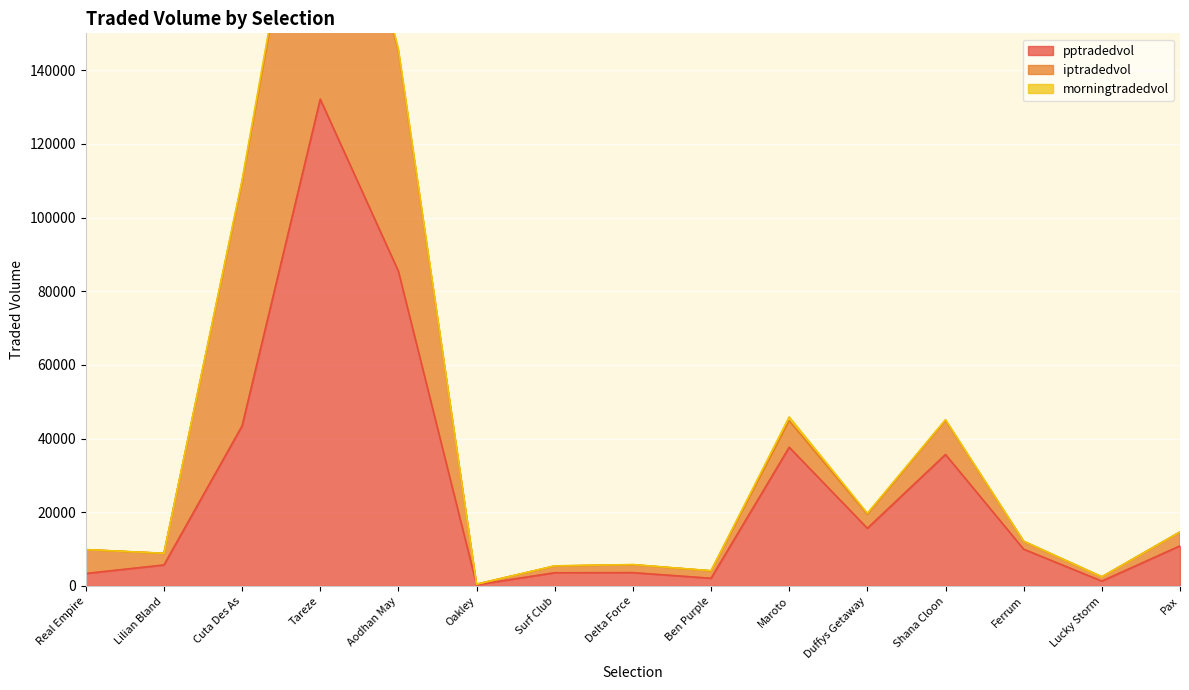

Where is the first local maximum for morningtradedvol?

Tareze